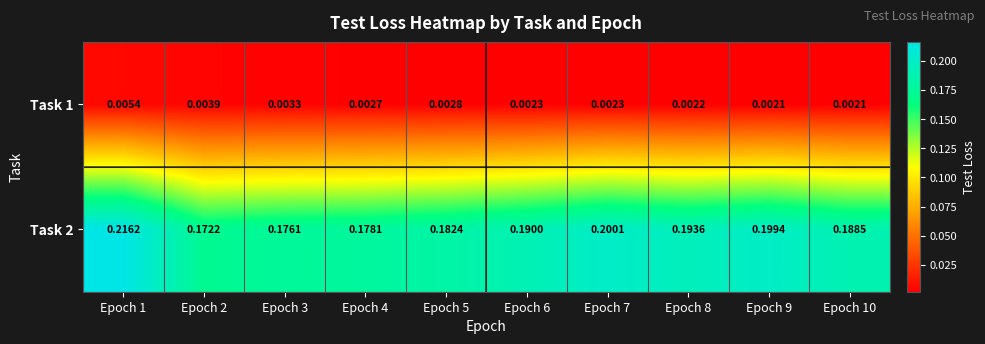

Is the value of Task 2 at Epoch 3 greater than the value of Task 1 at Epoch 8?

Yes